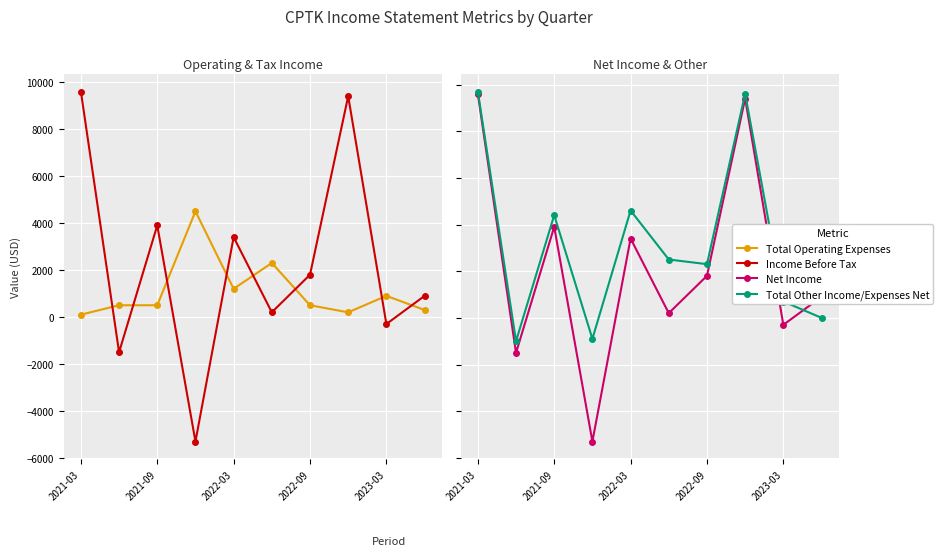

What is the highest value of the Total Other Income/Expenses Net series?

9700